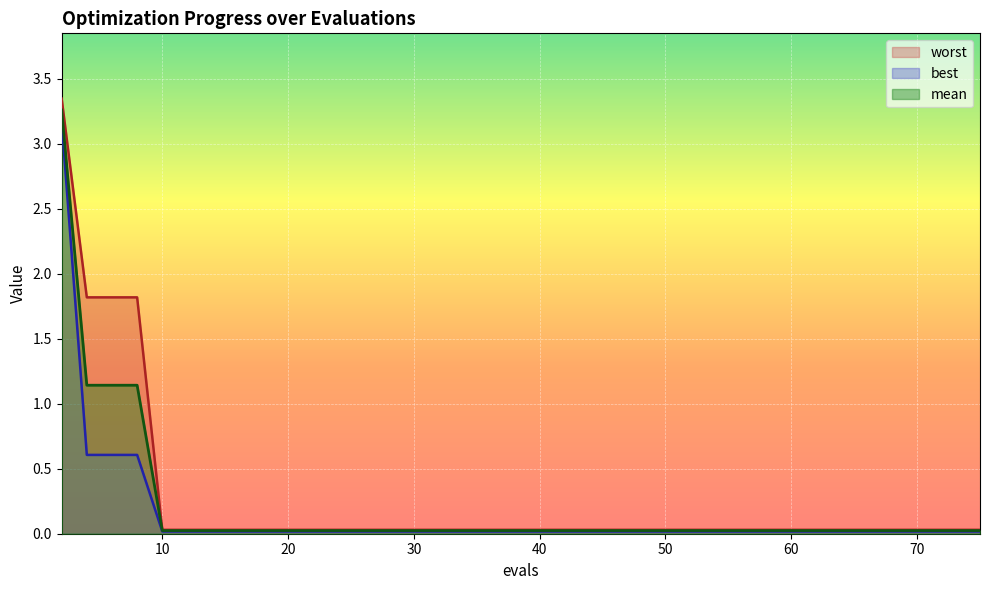

What is the average value of the best series?

0.3